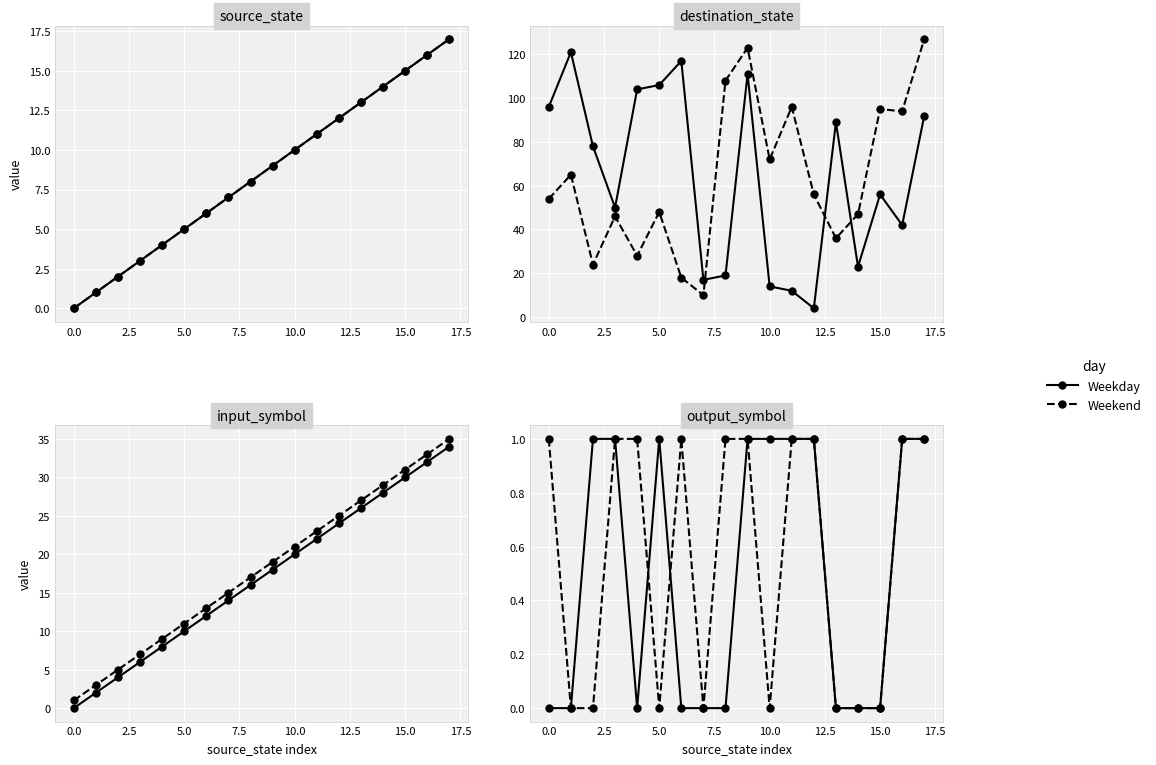

What is the average value of the Weekend series?

1